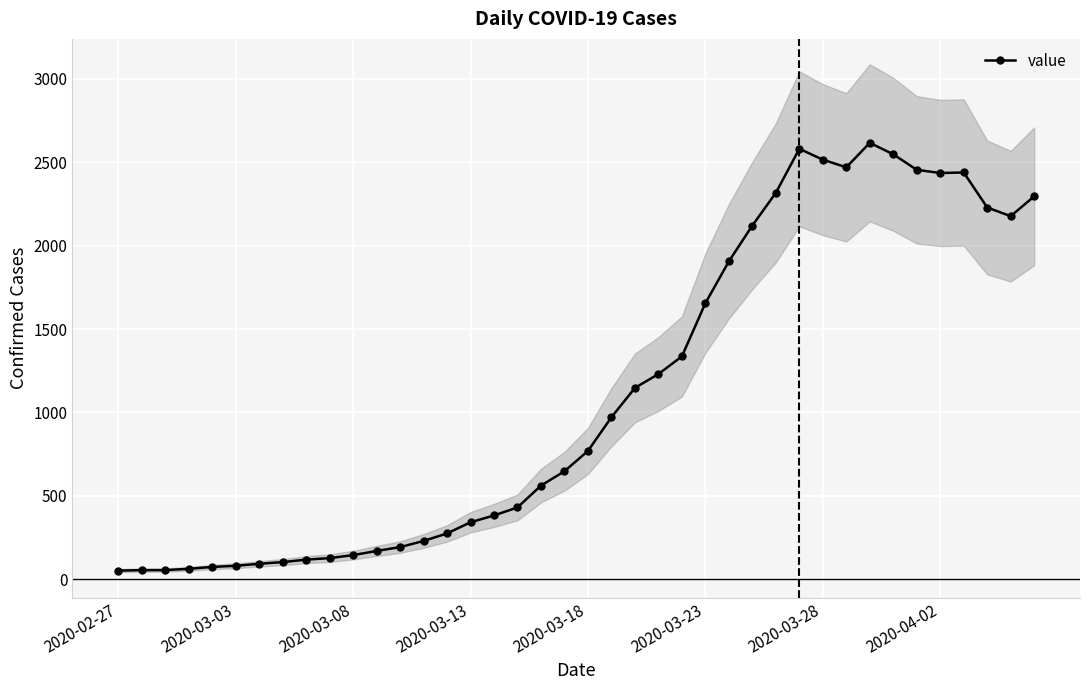

True or false: value has more than 2 points higher than both neighbors.

True